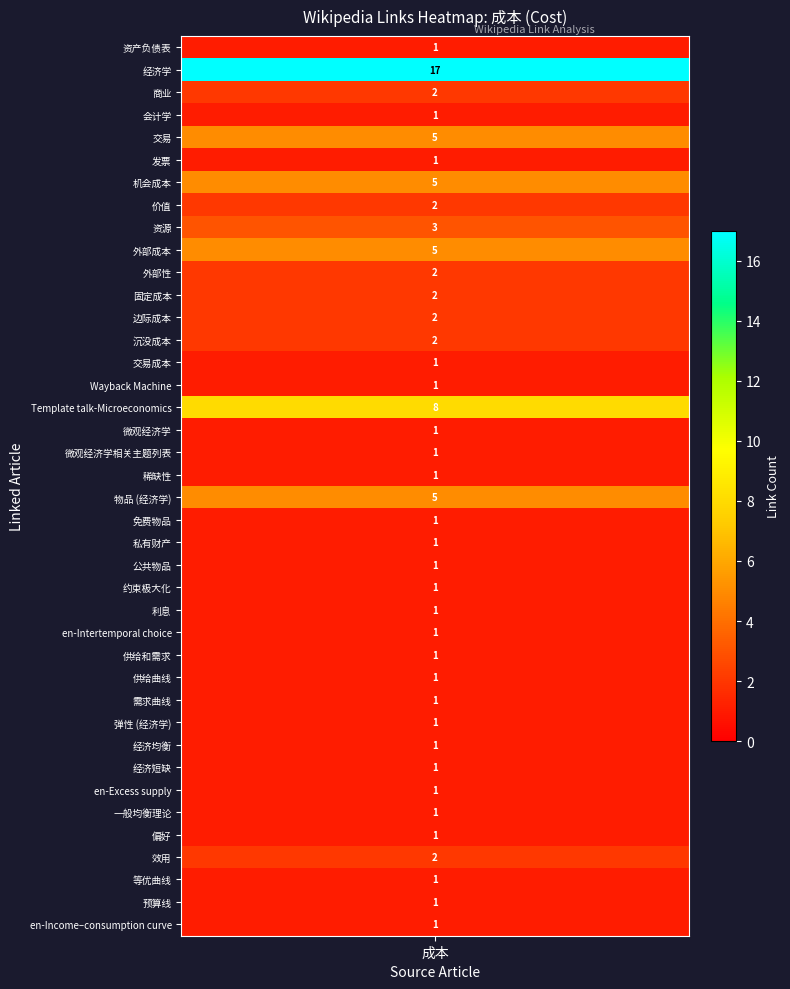

The value at 经济学 is 17. True or false?

True